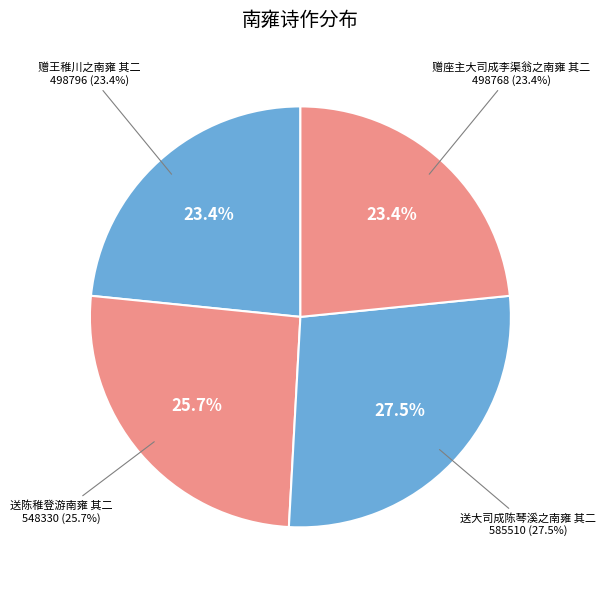

To the nearest percent, what is the combined percentage of 送陈稚登游南雍 其二 and 送大司成陈琴溪之南雍 其二?

53%